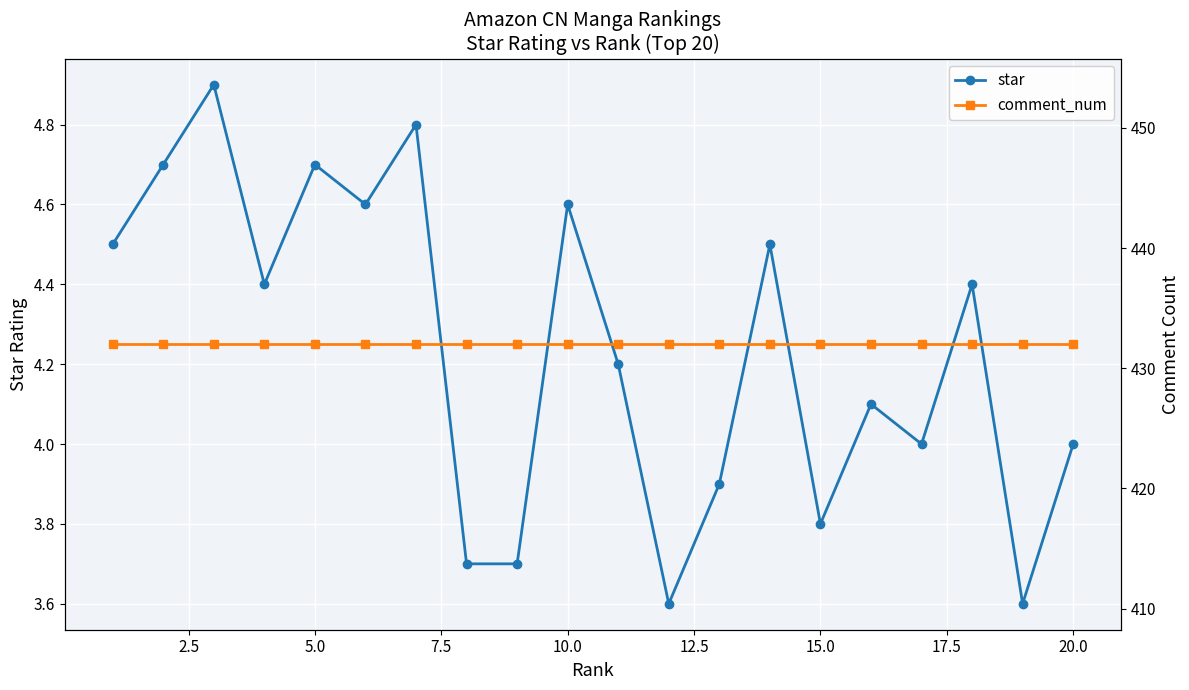

What is the maximum value for star?

4.9